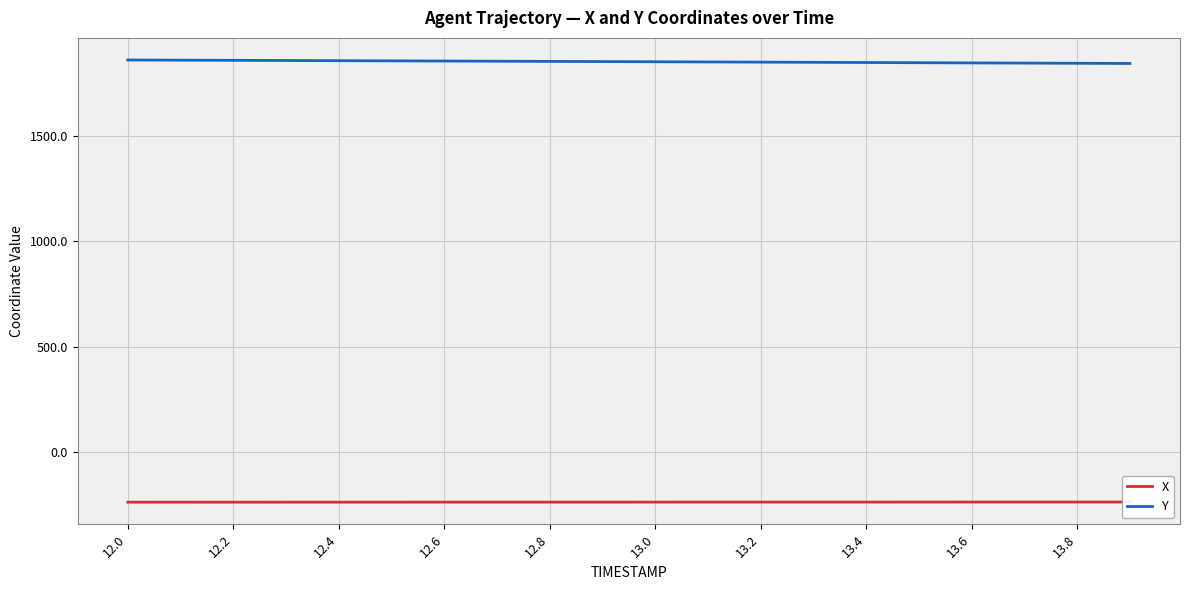

List the series in order of their peak value, lowest first.

X, Y